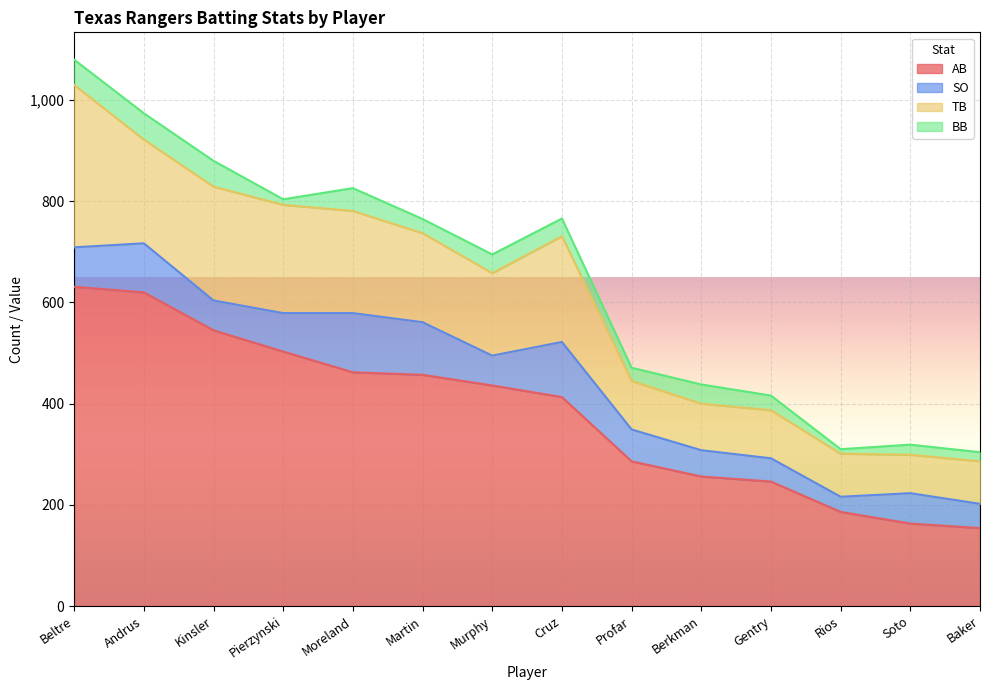

True or false: BB and TB cross at least once.

False